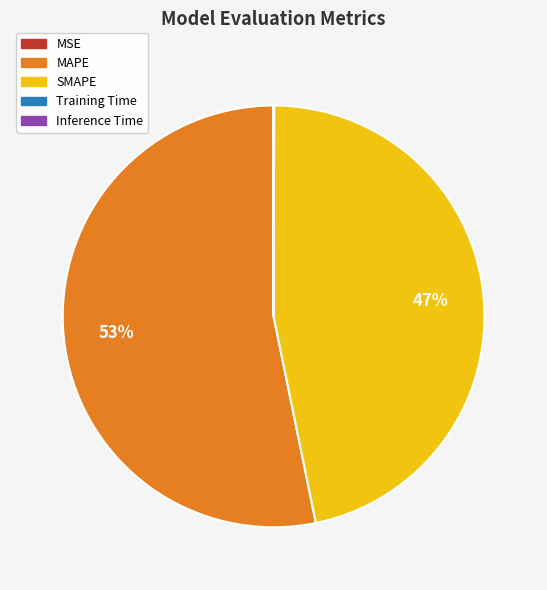

Which slice is the largest?

MAPE